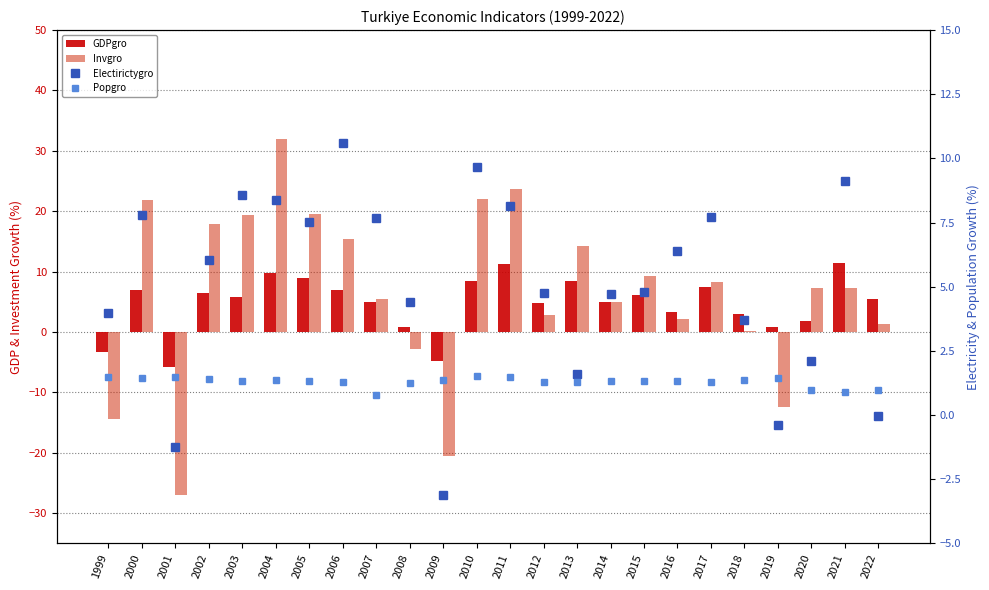

True or false: GDPgro has a value of 4.7 at 2018.

False